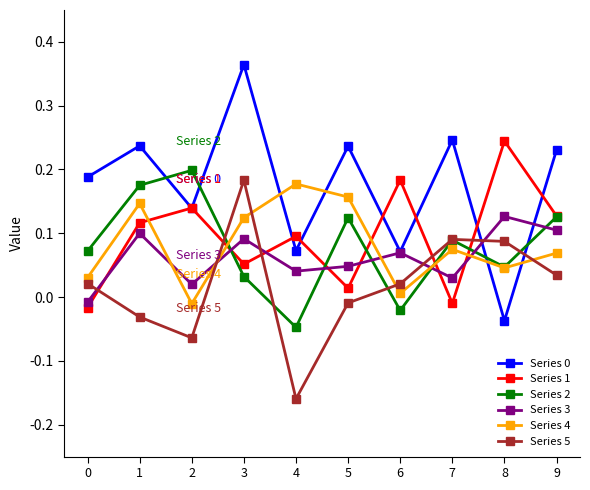

After their last crossing, which series has the higher values: Series 5 or Series 3?

Series 3